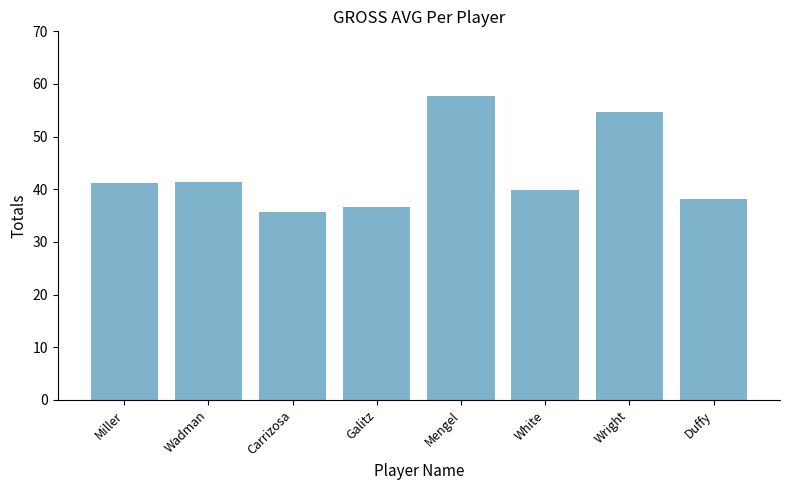

Approximately how many times larger is the value at Duffy compared to Wright?

0.7